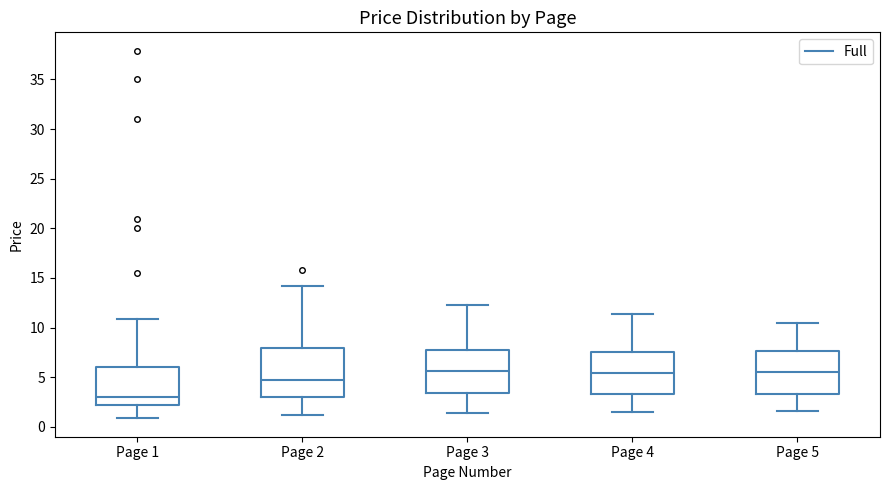

Reading left to right, read every box against the y-axis: the position of its median line, the range the box covers, and the ends of its whiskers. The values are not printed on the chart, so give them approximately, as read against the axis.

Page 1: median 3.0, box 2.0 to 6.0, whiskers 1.0 to 11.0
Page 2: median 5.0, box 3.0 to 8.0, whiskers 1.0 to 14.0
Page 3: median 5.5, box 3.5 to 8.0, whiskers 1.5 to 12.5
Page 4: median 5.5, box 3.5 to 7.5, whiskers 1.5 to 11.5
Page 5: median 5.5, box 3.5 to 7.5, whiskers 1.5 to 10.5